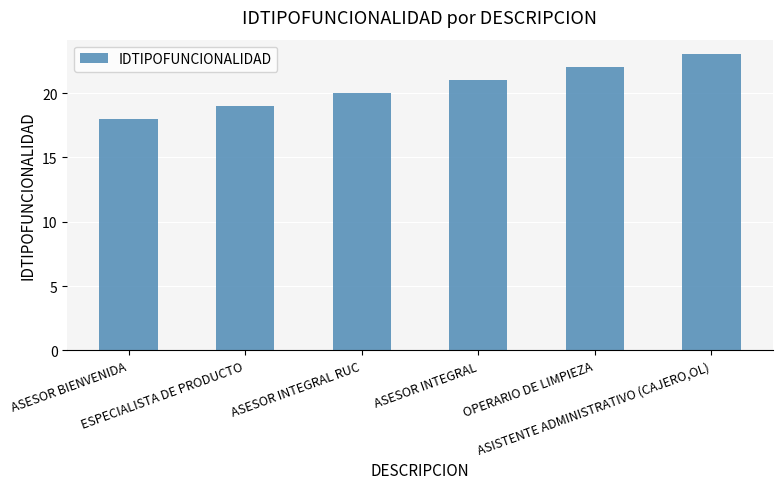

What value does the data have at ASESOR BIENVENIDA?

18